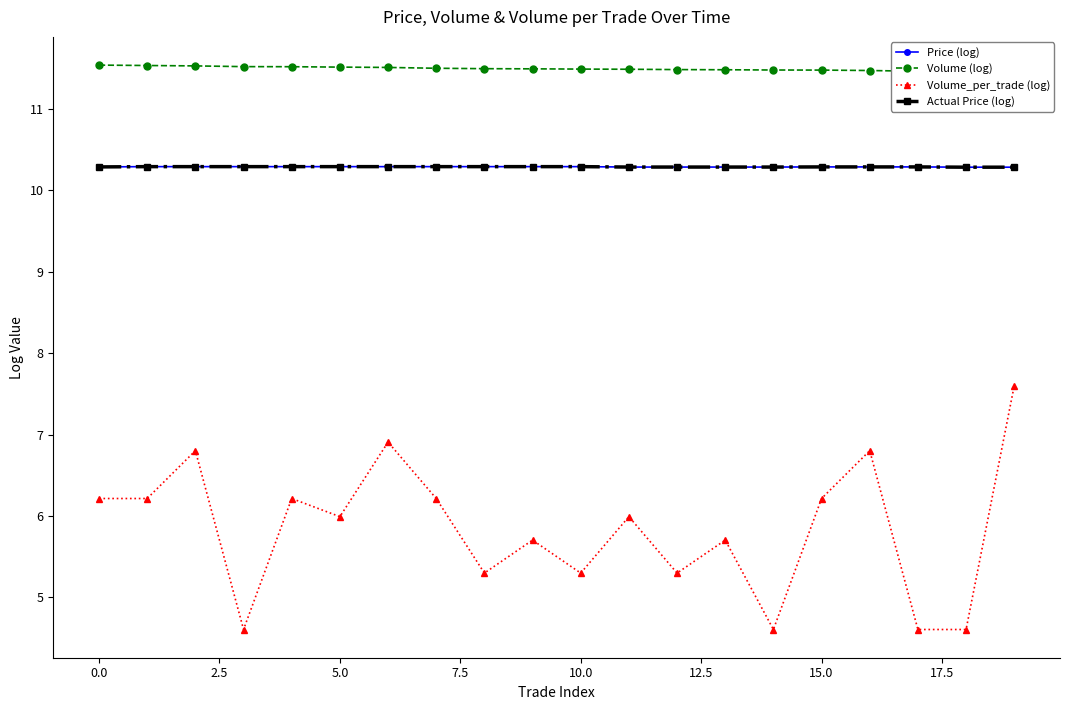

The value of Actual Price (log) at 17.5 is 3.9. True or false?

False